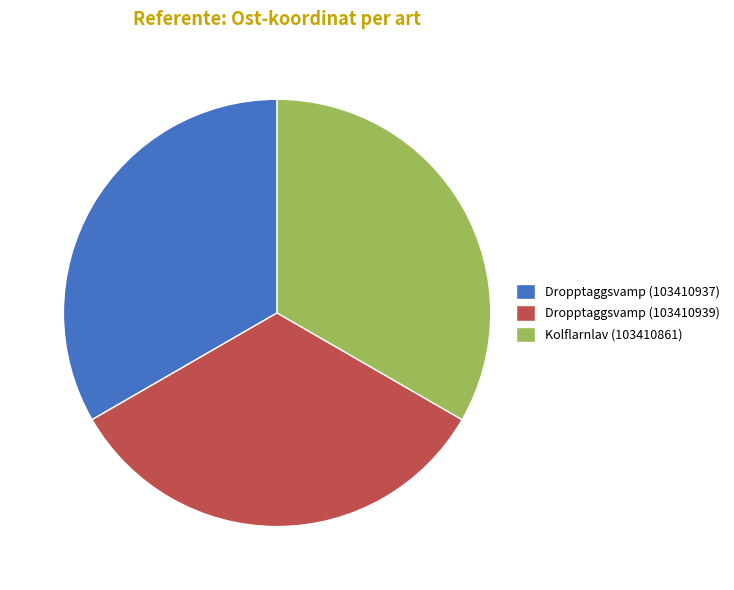

Count the number of slices in the pie.

3